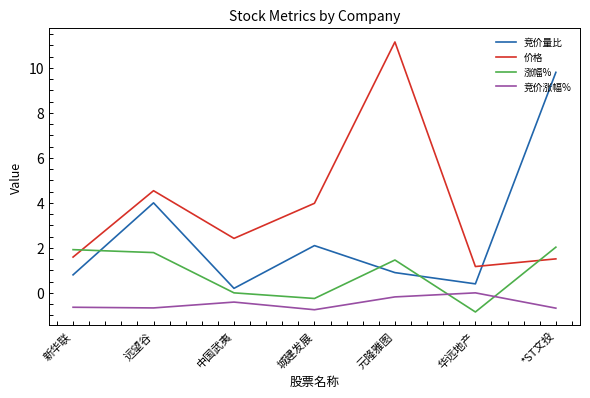

Which label corresponds to the largest value in the chart?

元隆雅图